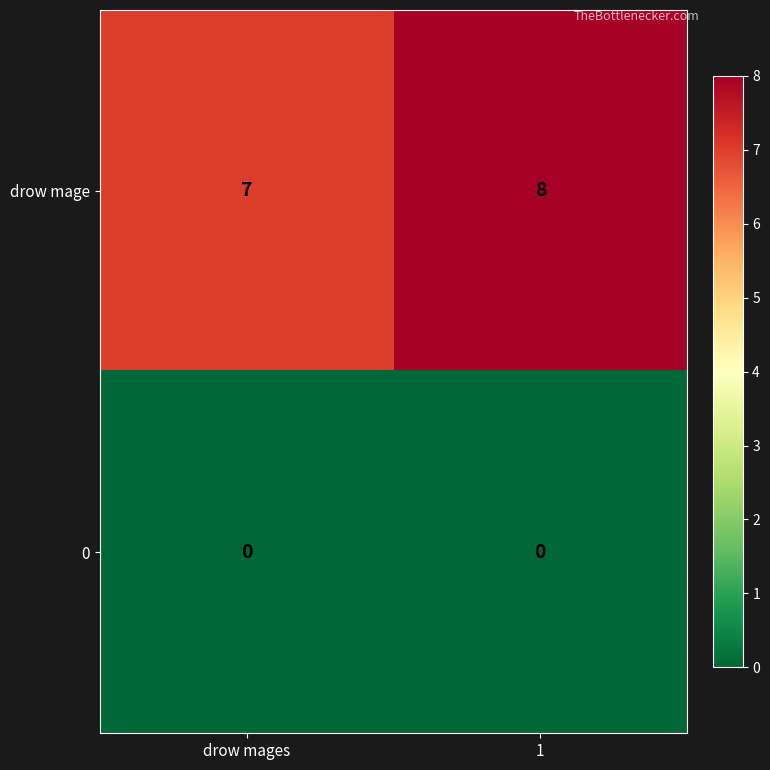

Between drow mages and 1, which series saw the biggest shift?

drow mage